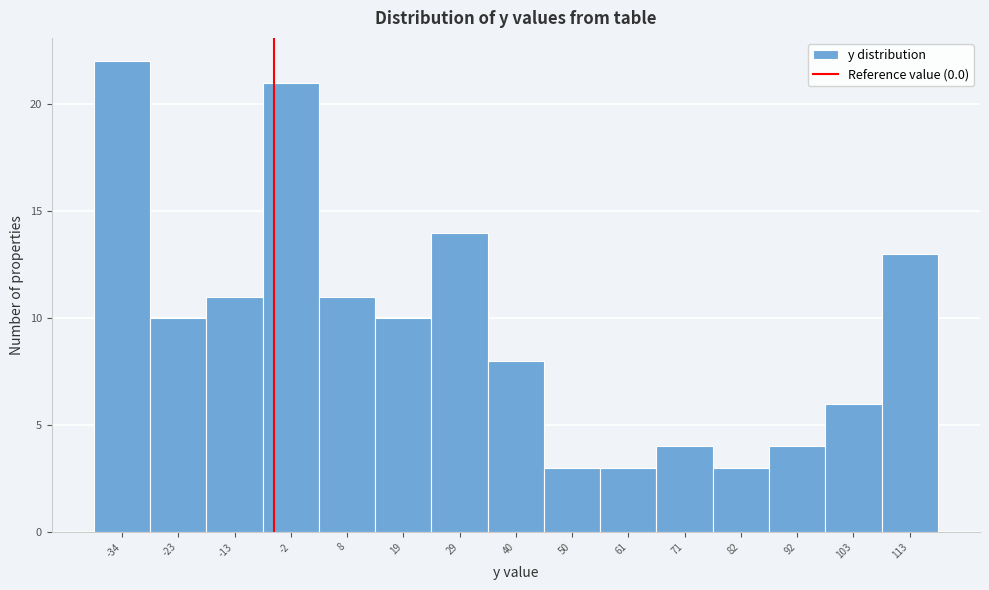

Reading left to right, transcribe all the data shown in this chart.

22	10	11	21	11	10	14	8	3	3	4	3	4	6	13